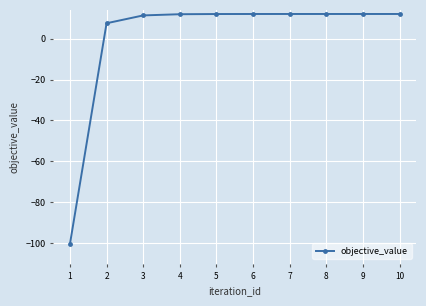

How many values are above zero?

9